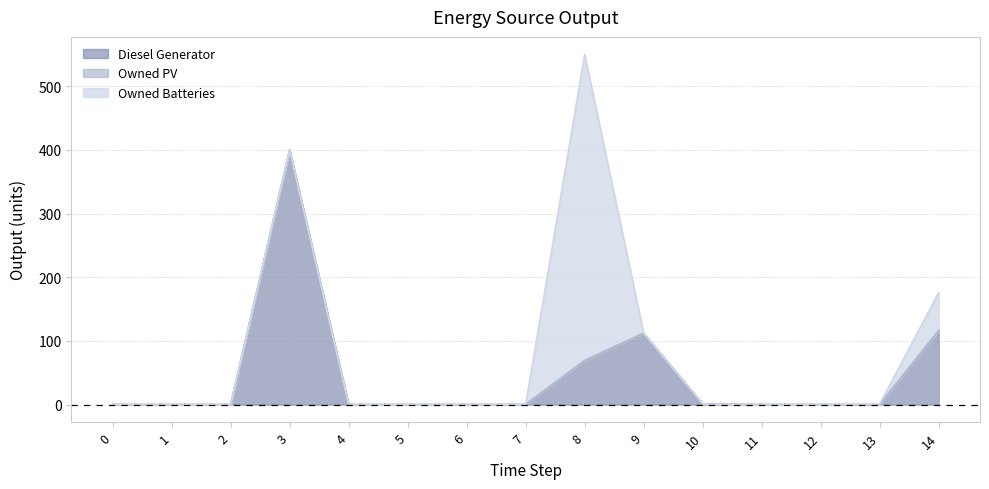

How many distinct data groups are displayed?

3